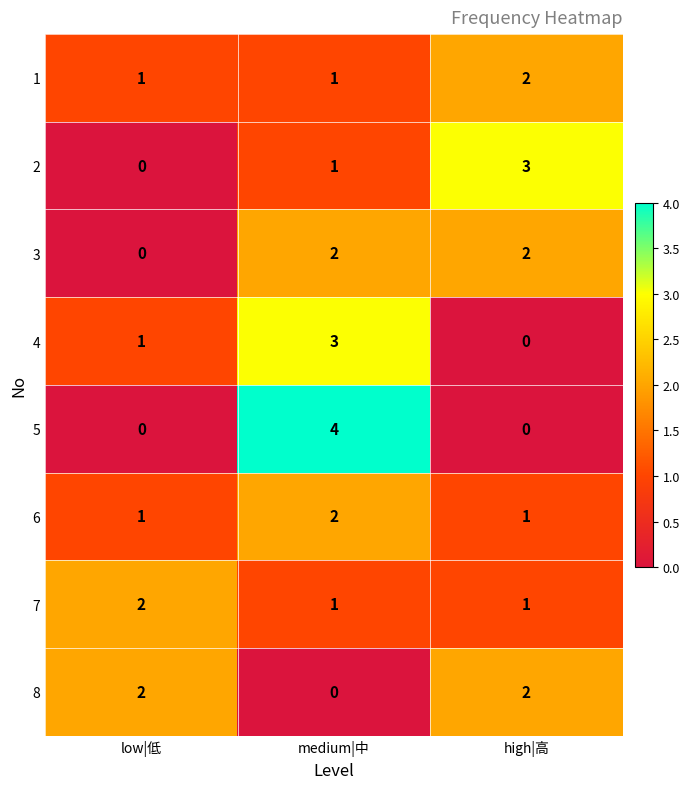

At how many categories does at least one series exceed 0?

3